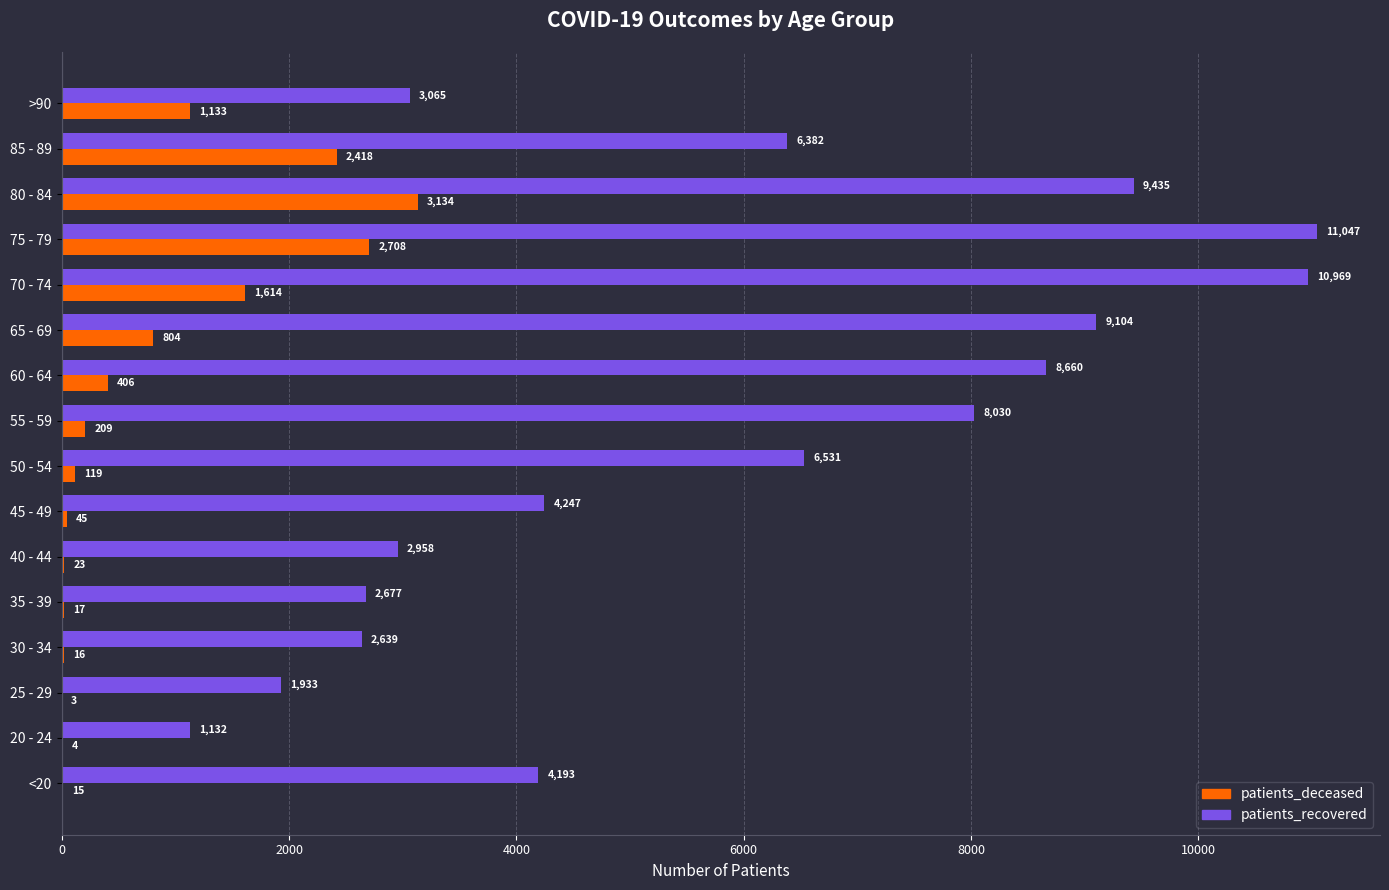

The value of patients_recovered at 65 - 69 is 9104. True or false?

True